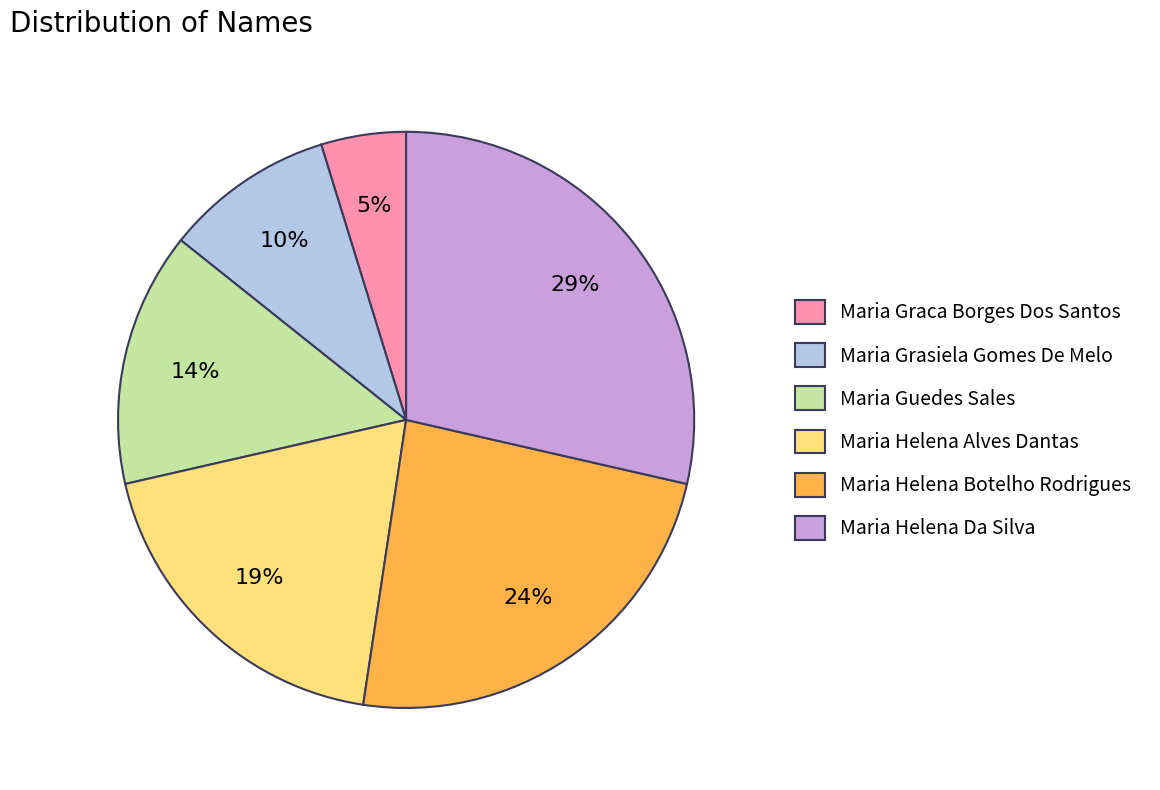

Does any single category account for the majority?

No